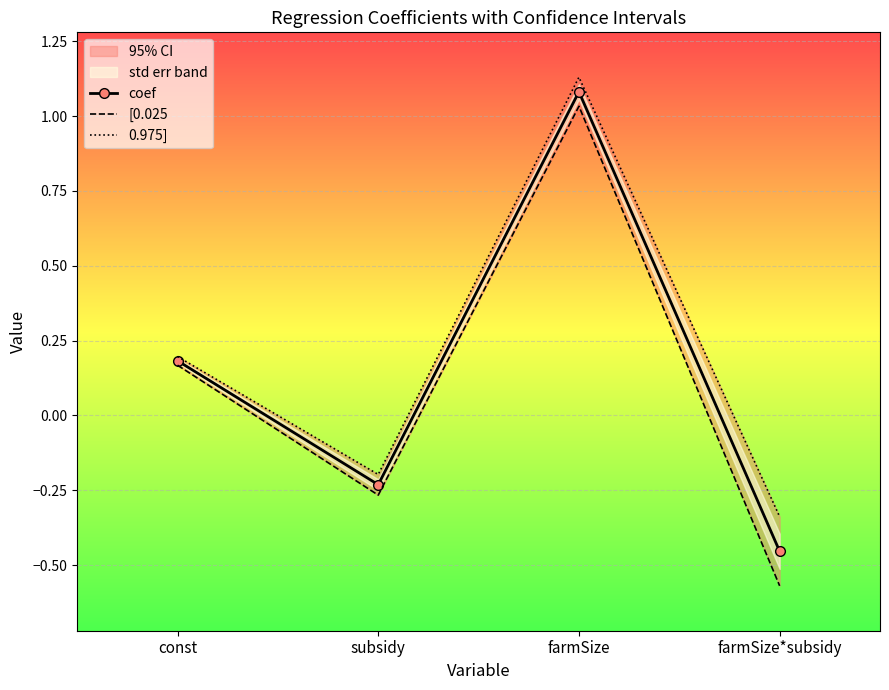

At which label does [0.025 reach its peak?

farmSize